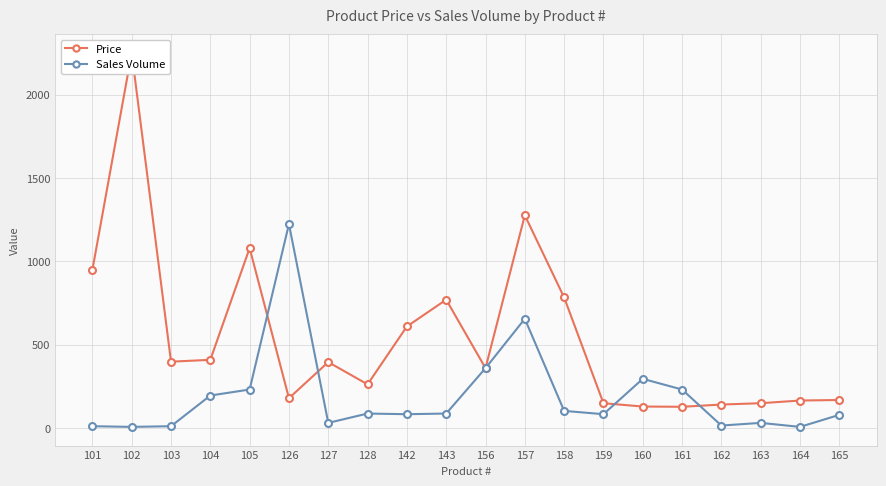

The Sales Volume series shows 8.0 at 102. True or false?

True